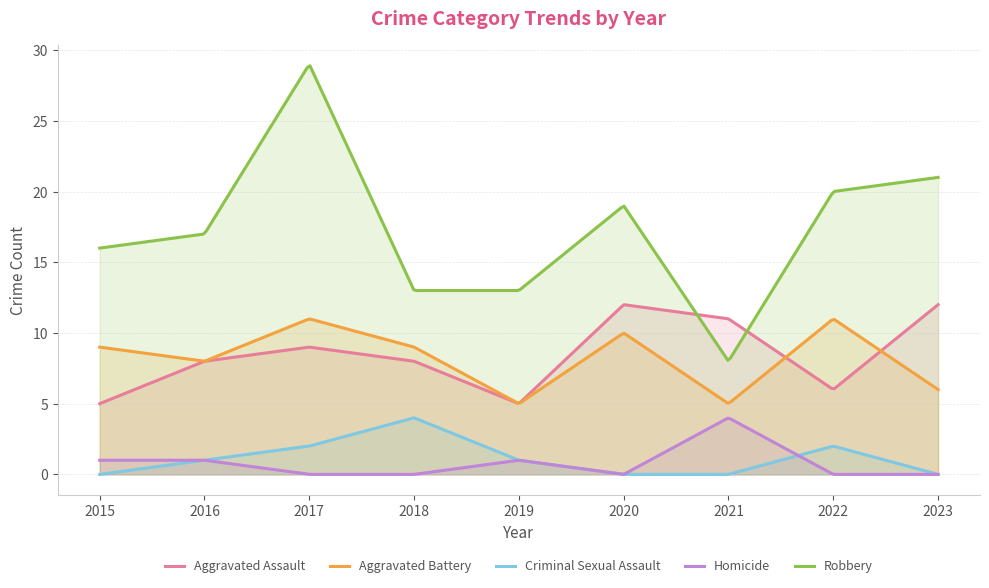

At which label does Aggravated Assault first exceed 8?

2017